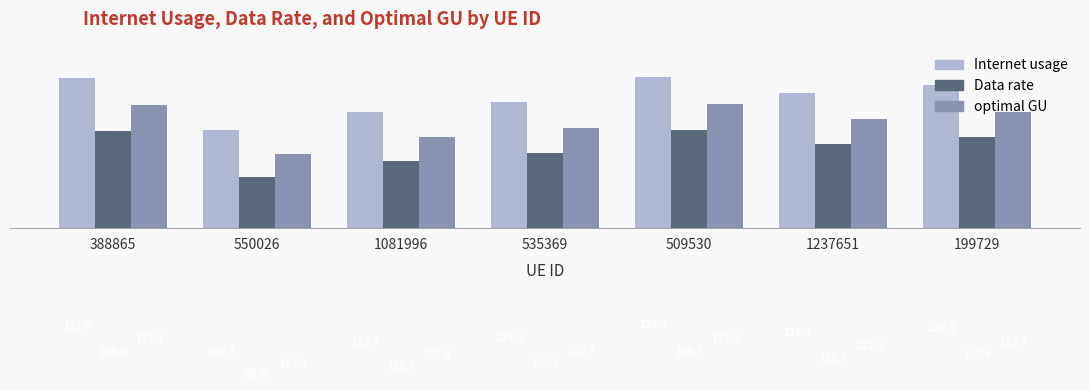

What is the sum of all Internet usage values?

822.2